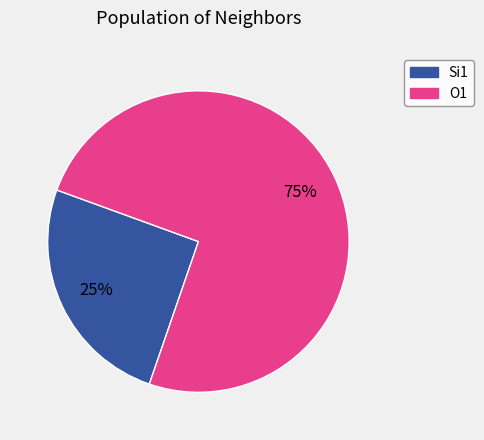

Is there a majority slice in this chart?

Yes